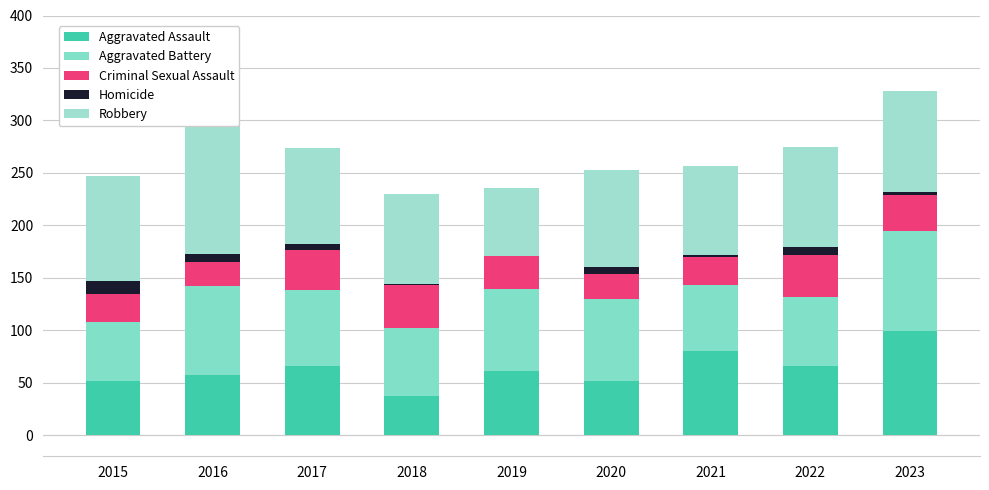

The Homicide series shows 3 at 2021. True or false?

False